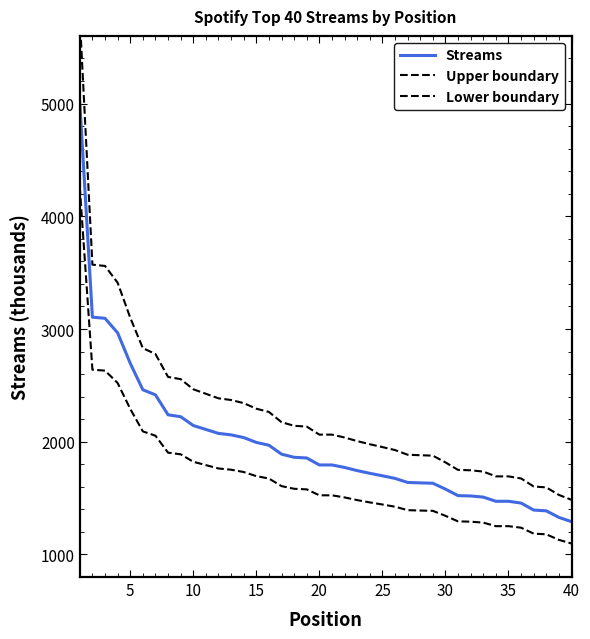

What are all the series names shown in the legend?

Streams, Upper boundary, Lower boundary